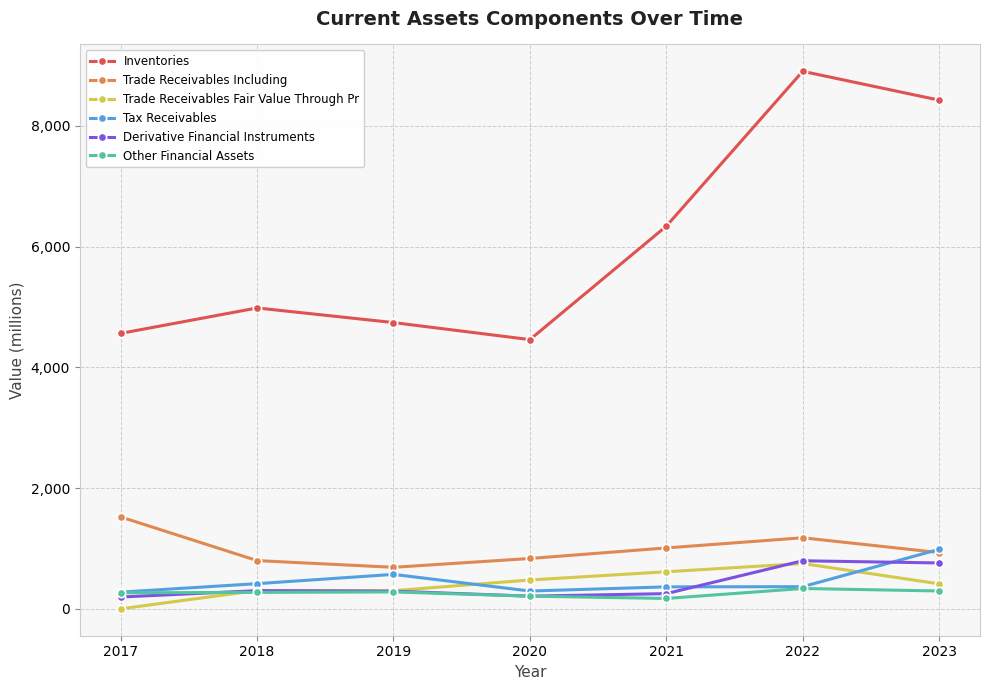

What value does the Derivative Financial Instruments series have at 2023?

760